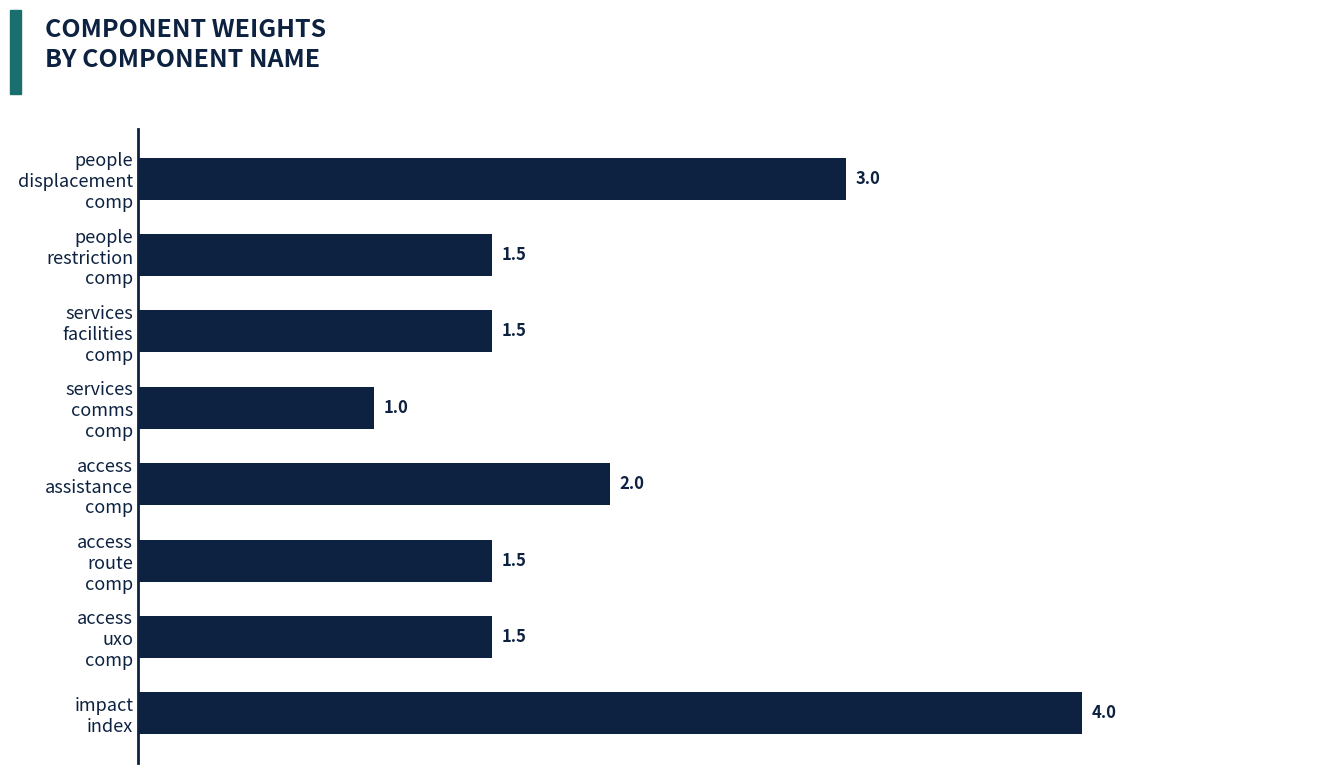

What is the average value?

2.0